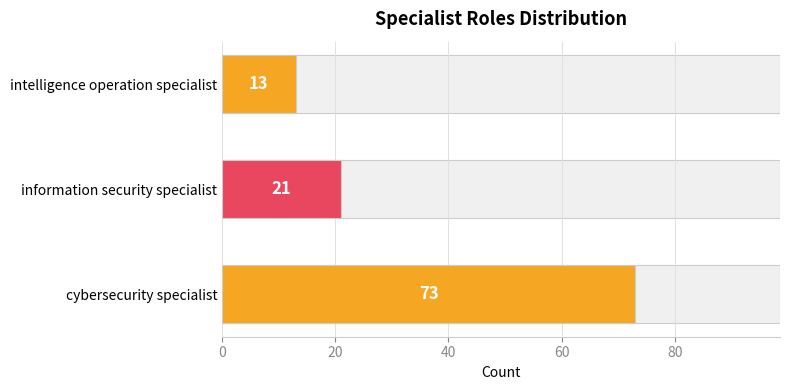

What is the value of the 3rd bar from the left?

13